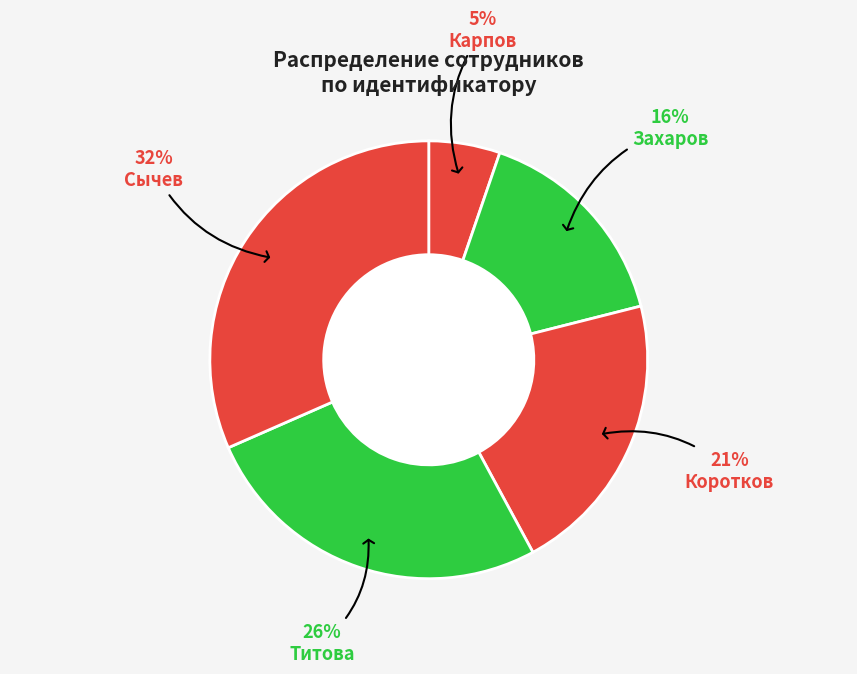

How many segments does this pie chart have?

5